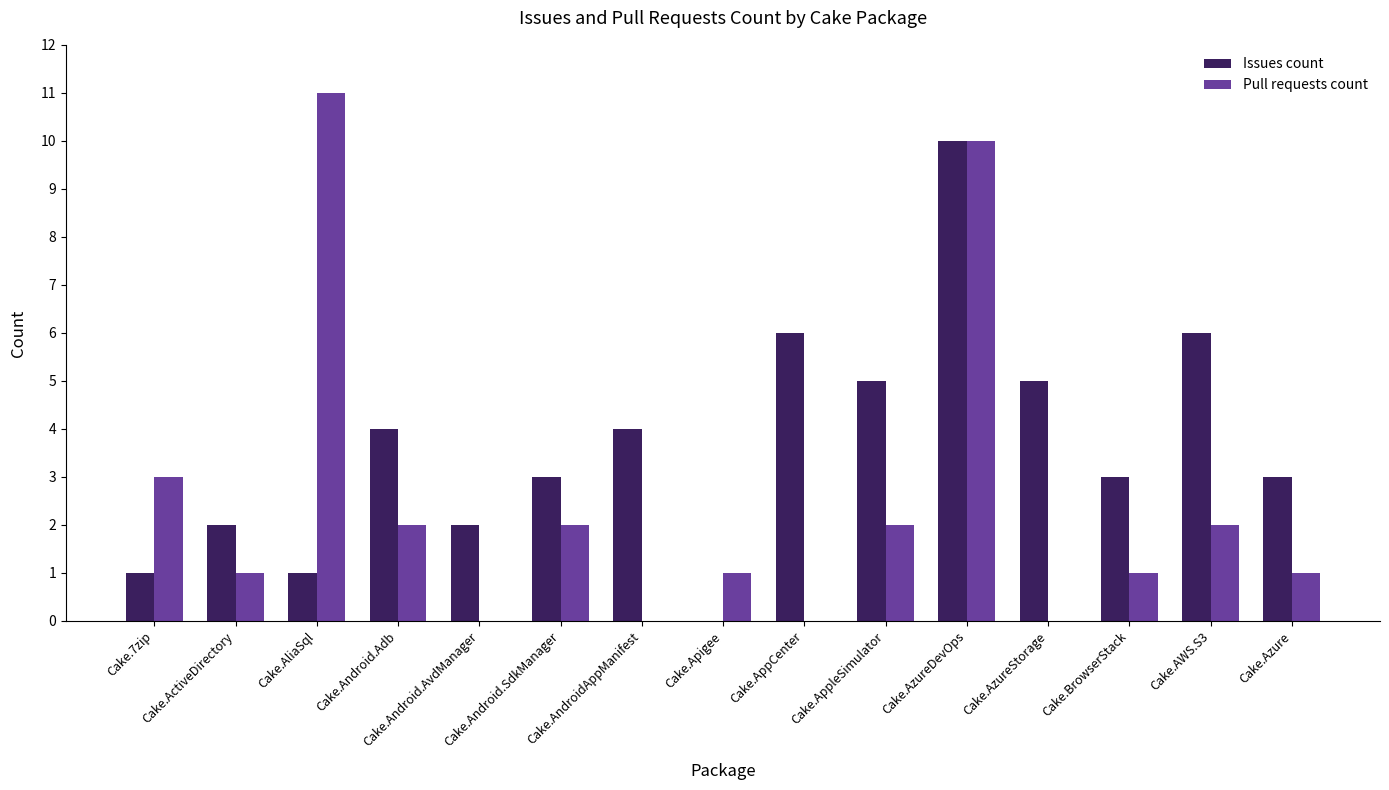

The value of Pull requests count at Cake.Android.Adb is 2. True or false?

True